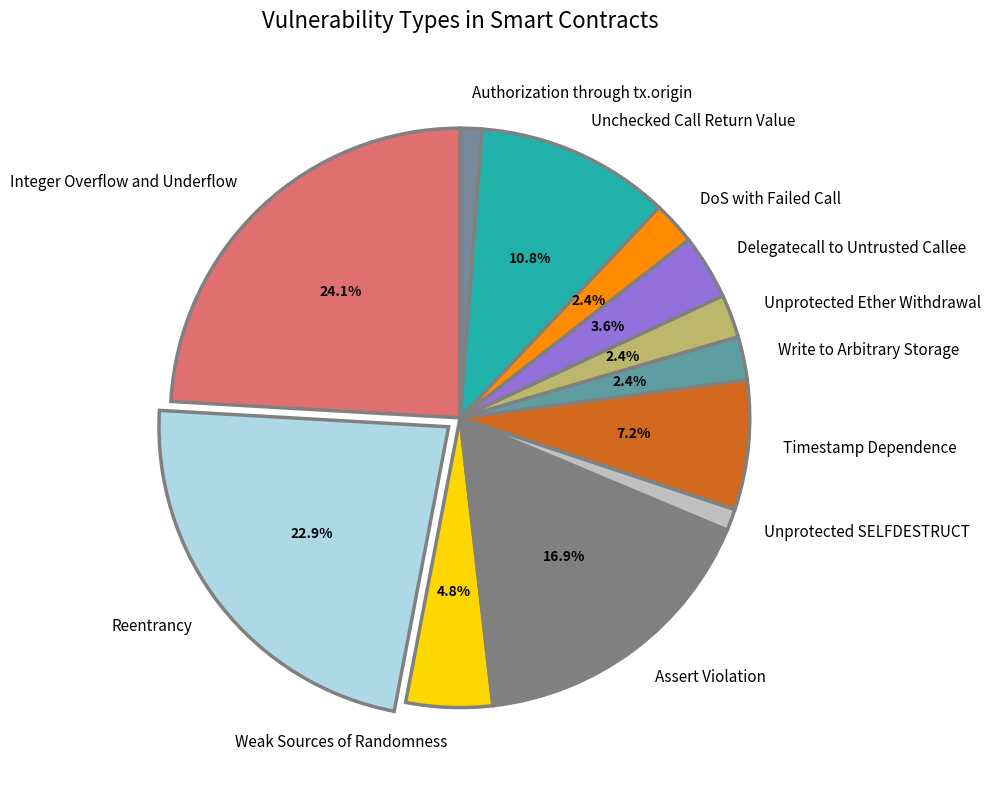

Does Unprotected SELFDESTRUCT represent more than half of the total?

No